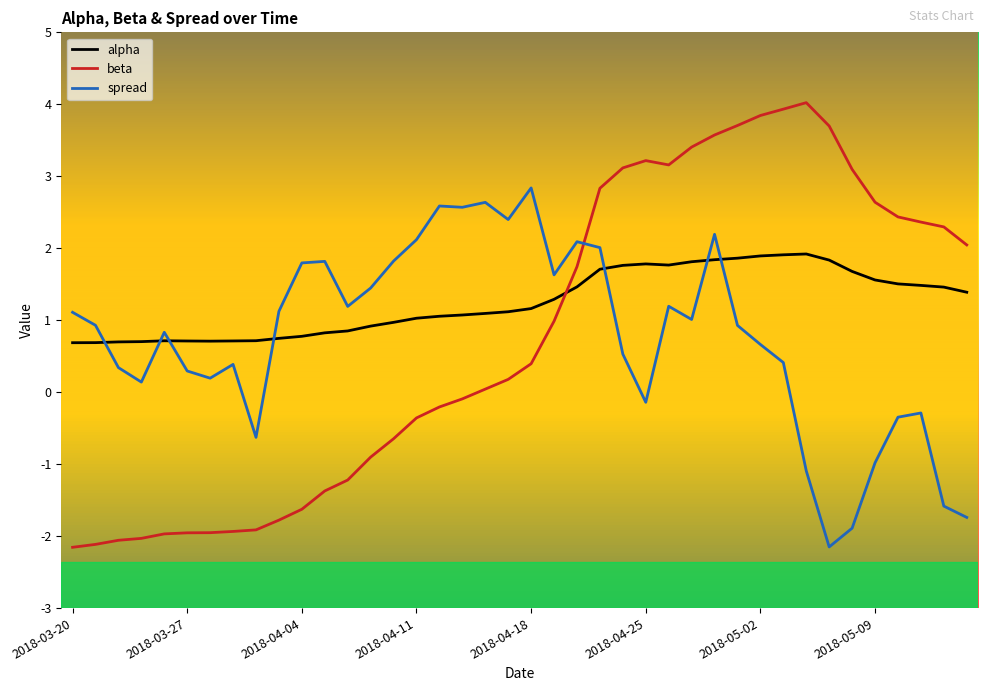

What is the minimum value shown in the chart?

-2.2